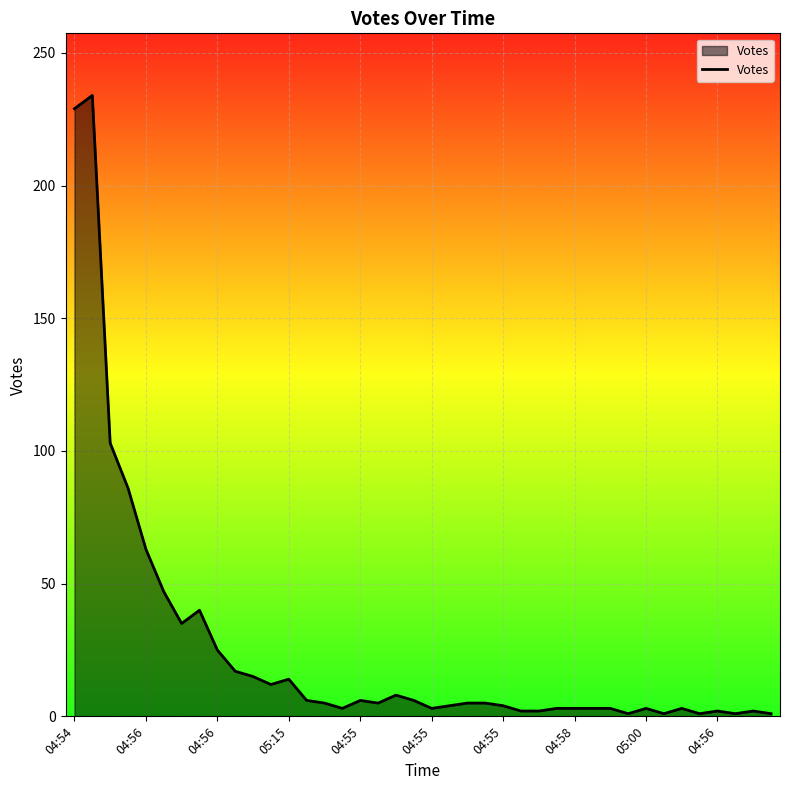

Is this an area chart (filled region under the line)?

Yes